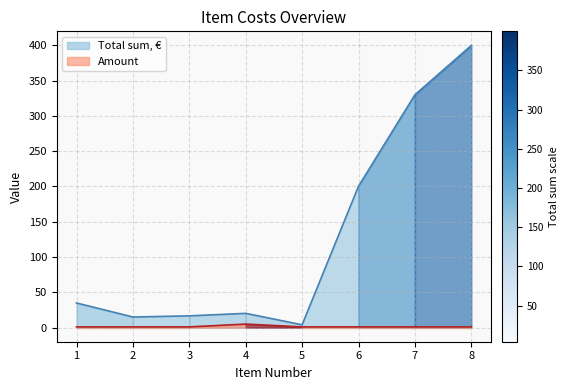

List the series in order of their peak value, highest first.

Total sum, €, Amount